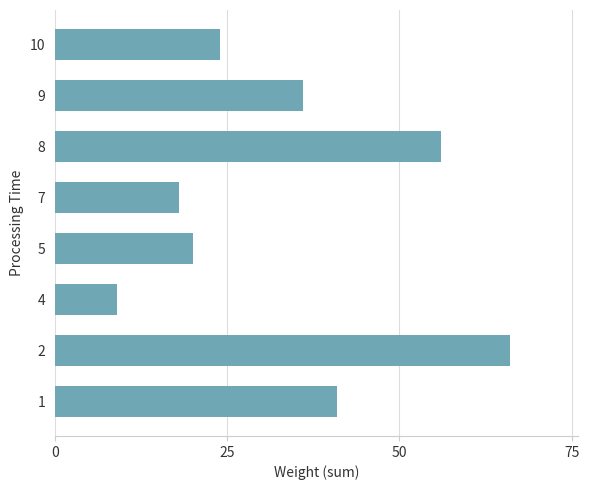

List the labels in order of value, smallest first.

4, 7, 5, 10, 9, 1, 8, 2